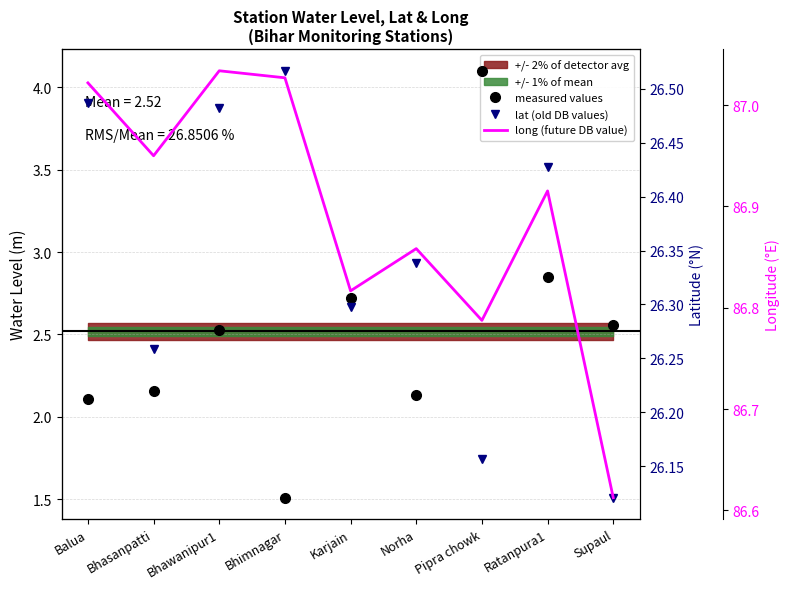

Which series has the largest total across all categories?

long (future DB value)